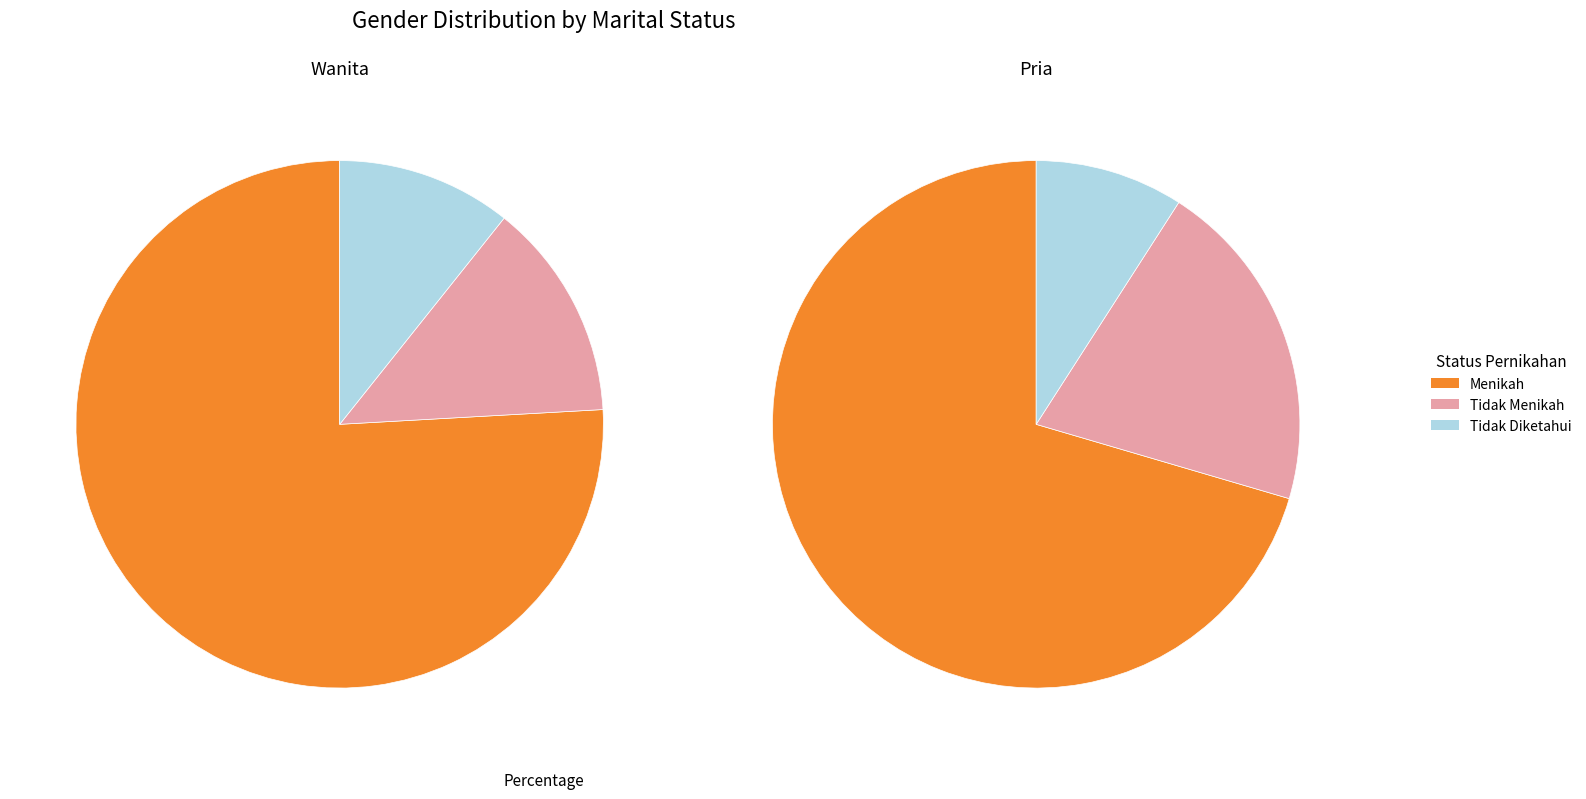

How much of the chart is everything except Wanita?

44.0%